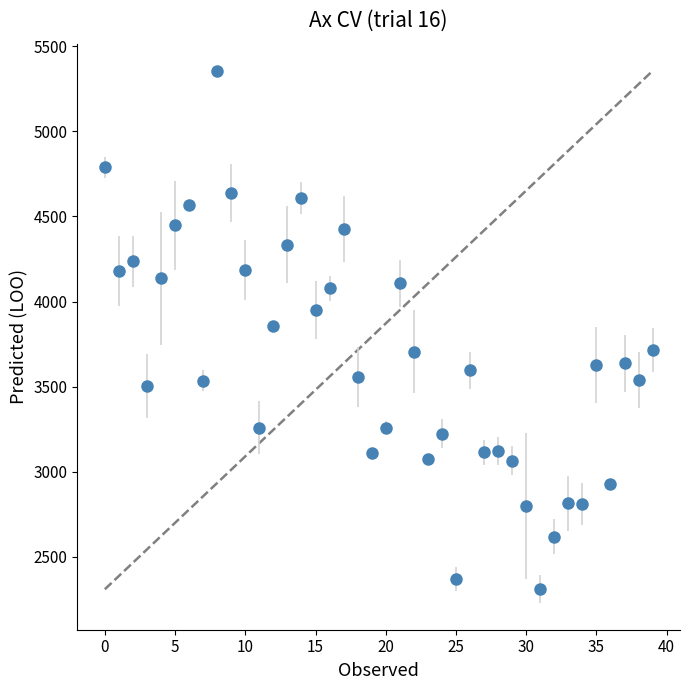

What is the minimum value shown in the chart?

2309.2